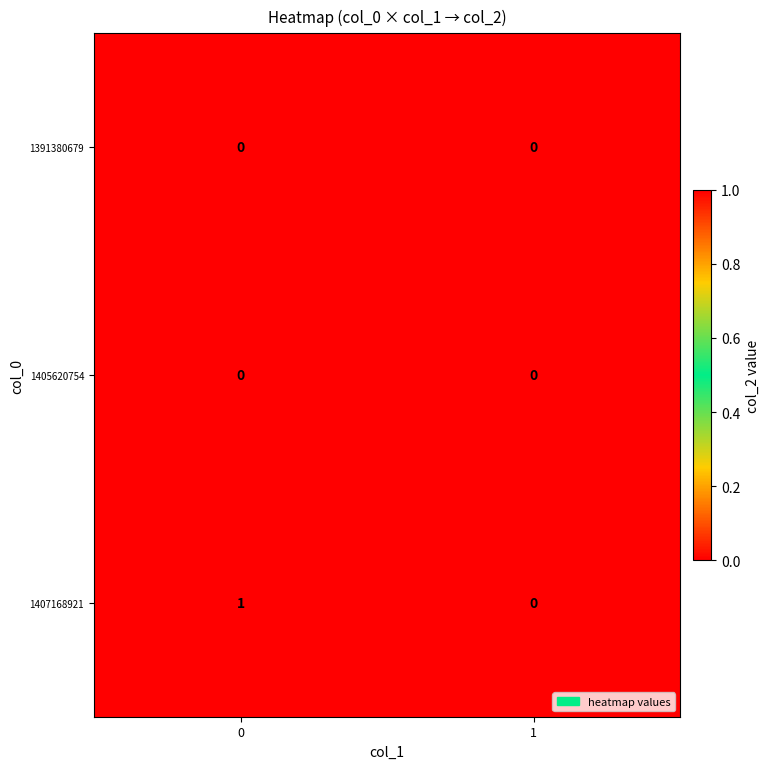

Is it true that 1407168921 equals 1 at 0?

True